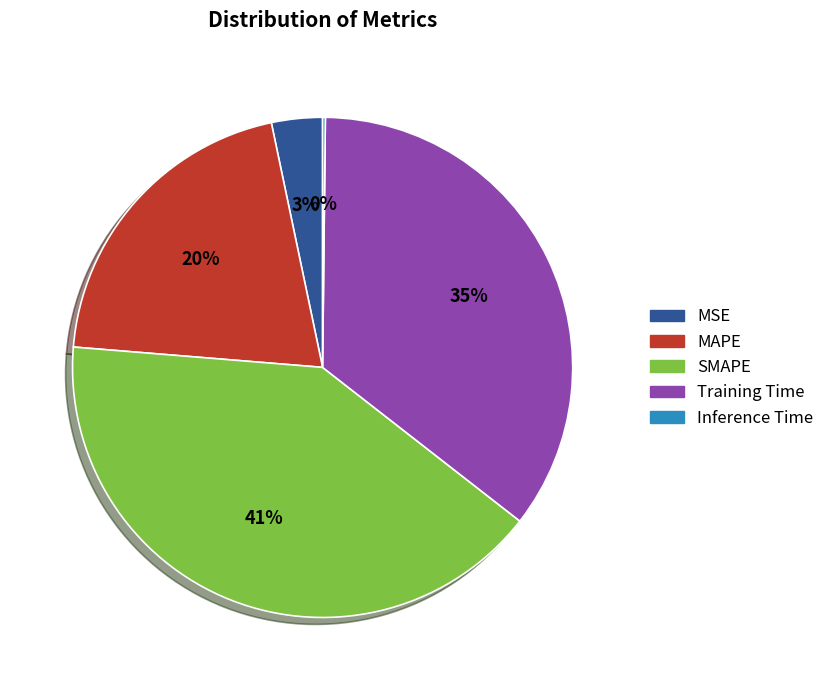

To the nearest percent, what percentage of the pie is Training Time?

35%